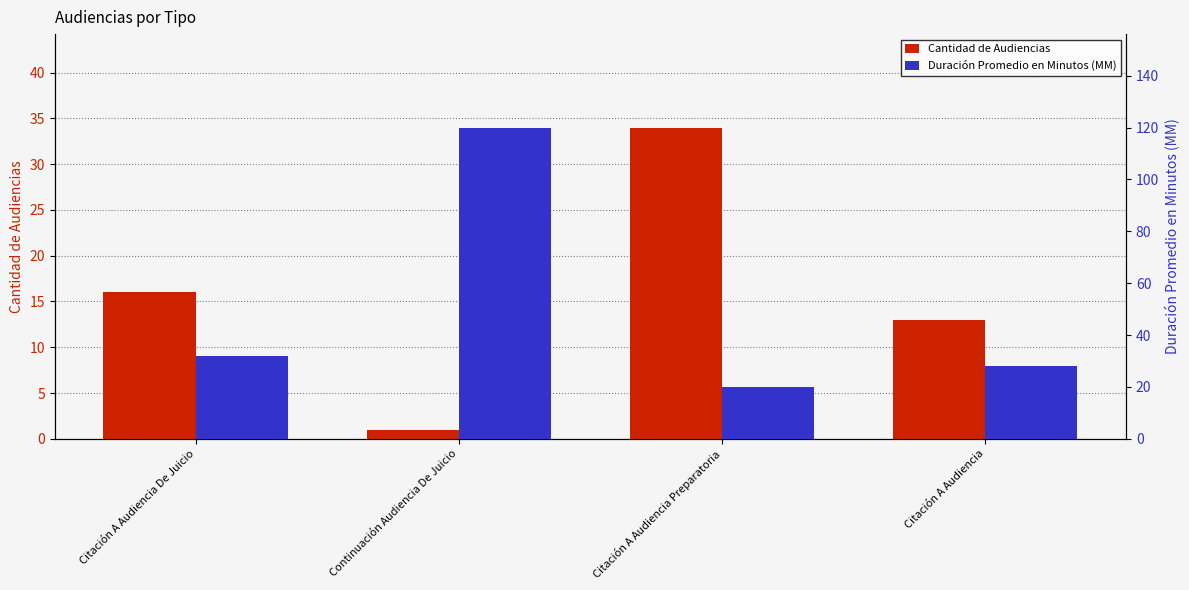

What is the sum of all Duración Promedio en Minutos (MM) values?

200